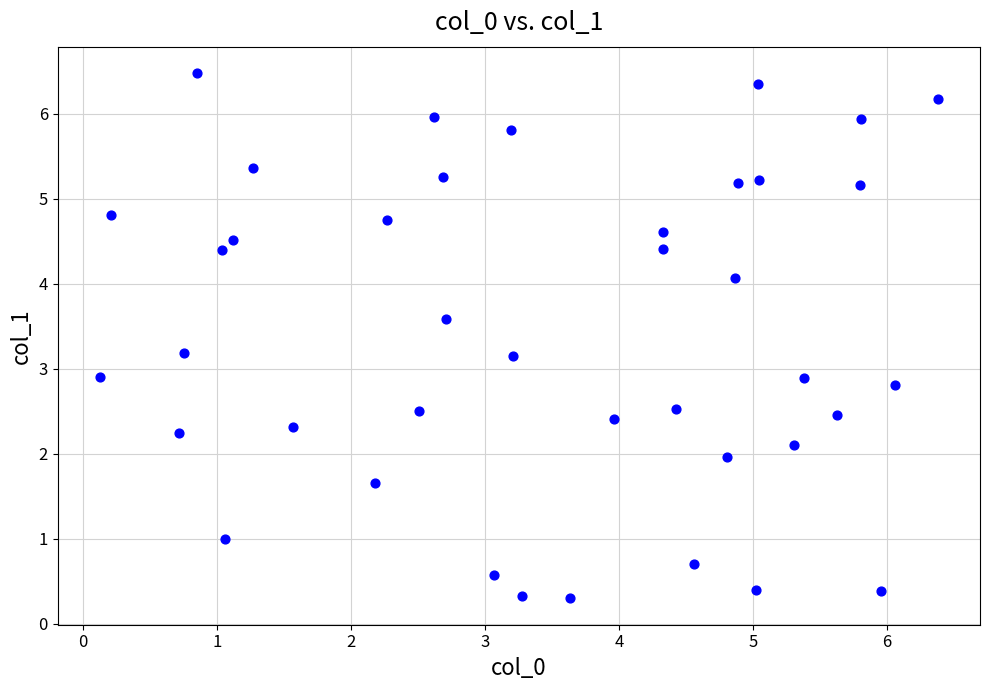

What is the range of Y values (max minus min)?

6.2